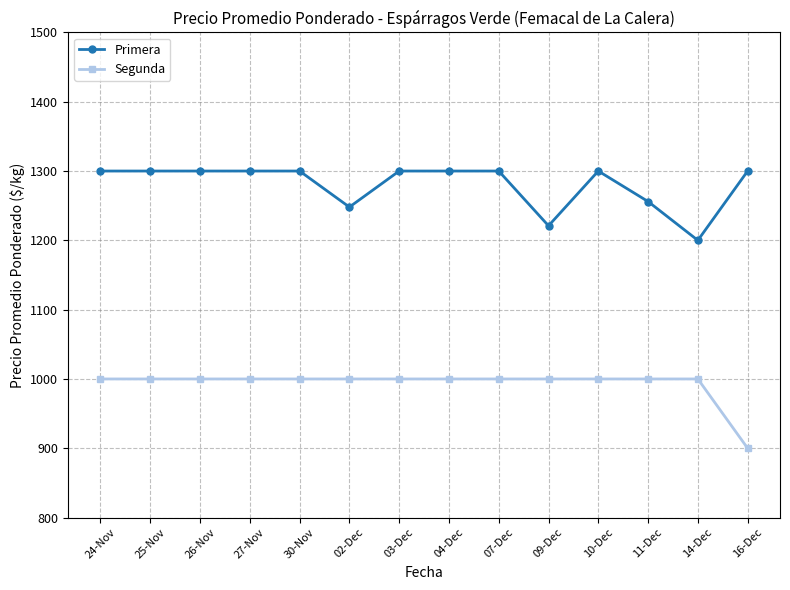

Is it true that Primera equals 1837 at 02-Dec?

False